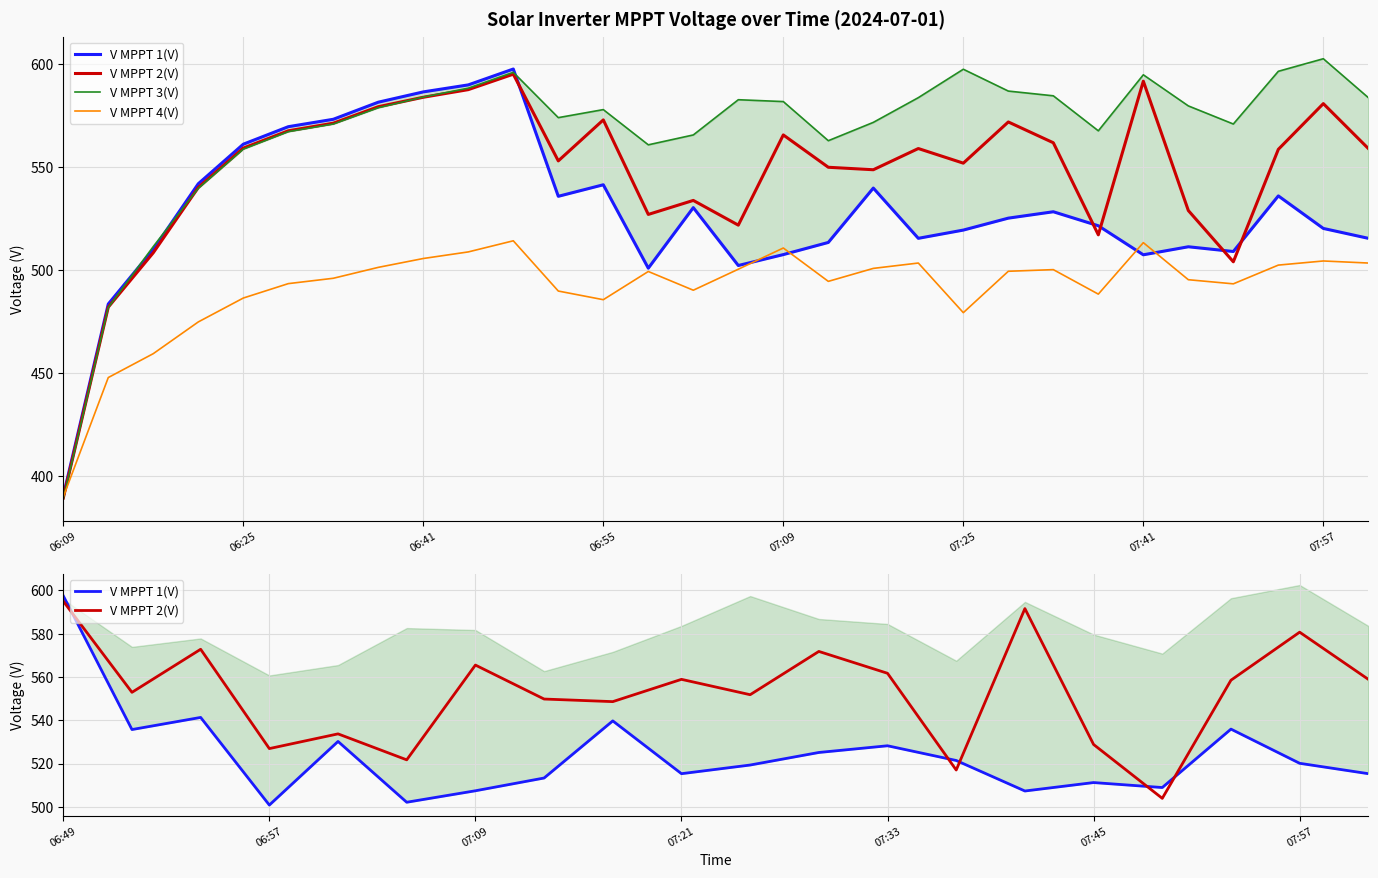

How many distinct data groups are displayed?

4